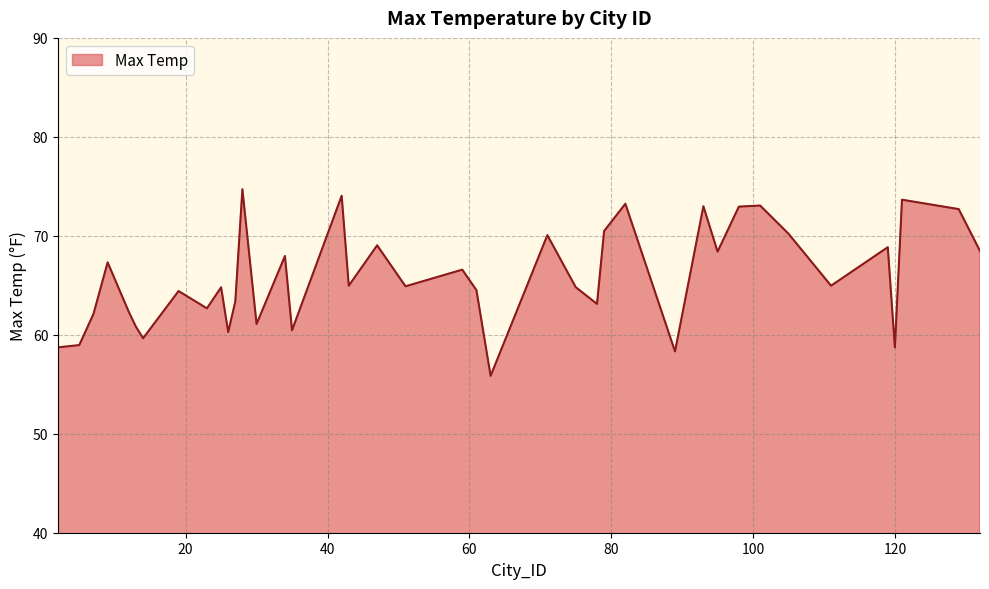

What is the difference between the maximum and minimum values?

18.9